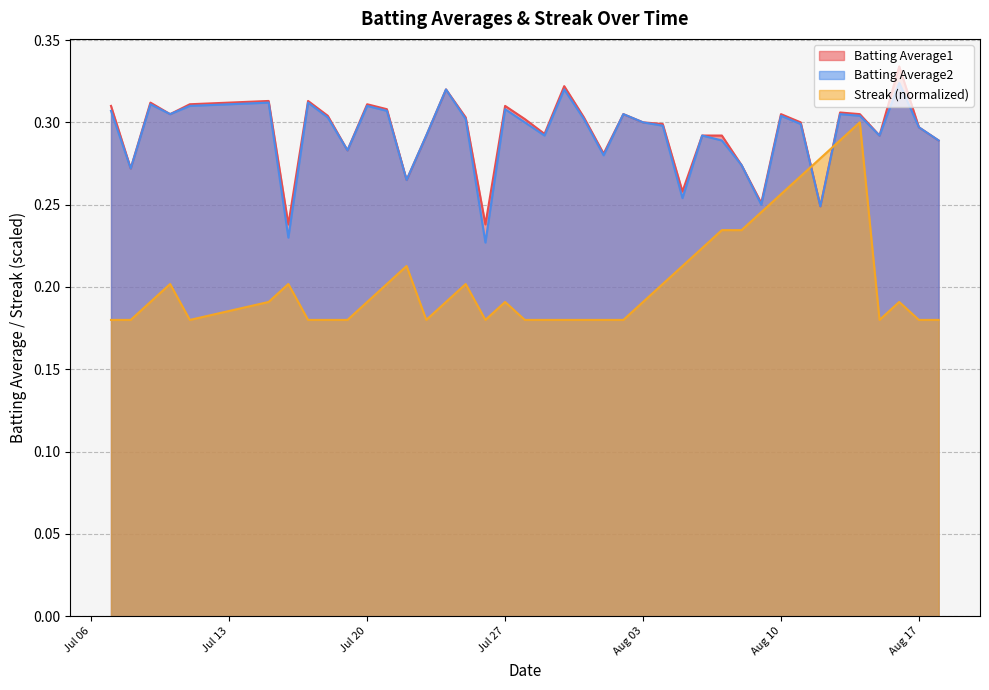

Which series ends up on top after the final intersection of Batting Average2 and Streak (normalized)?

Batting Average2